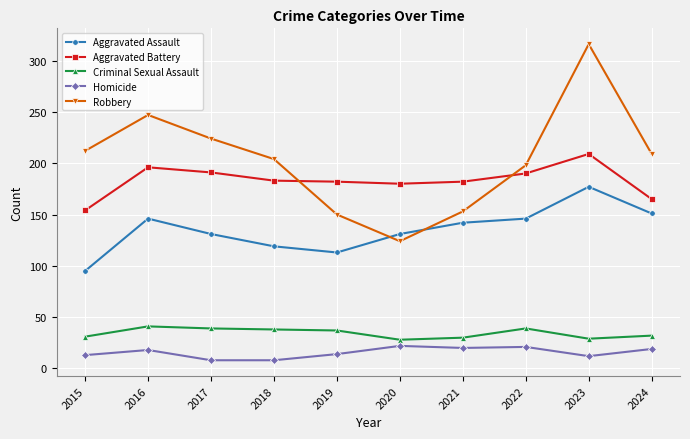

True or false: Robbery has a value of 444 at 2023.

False